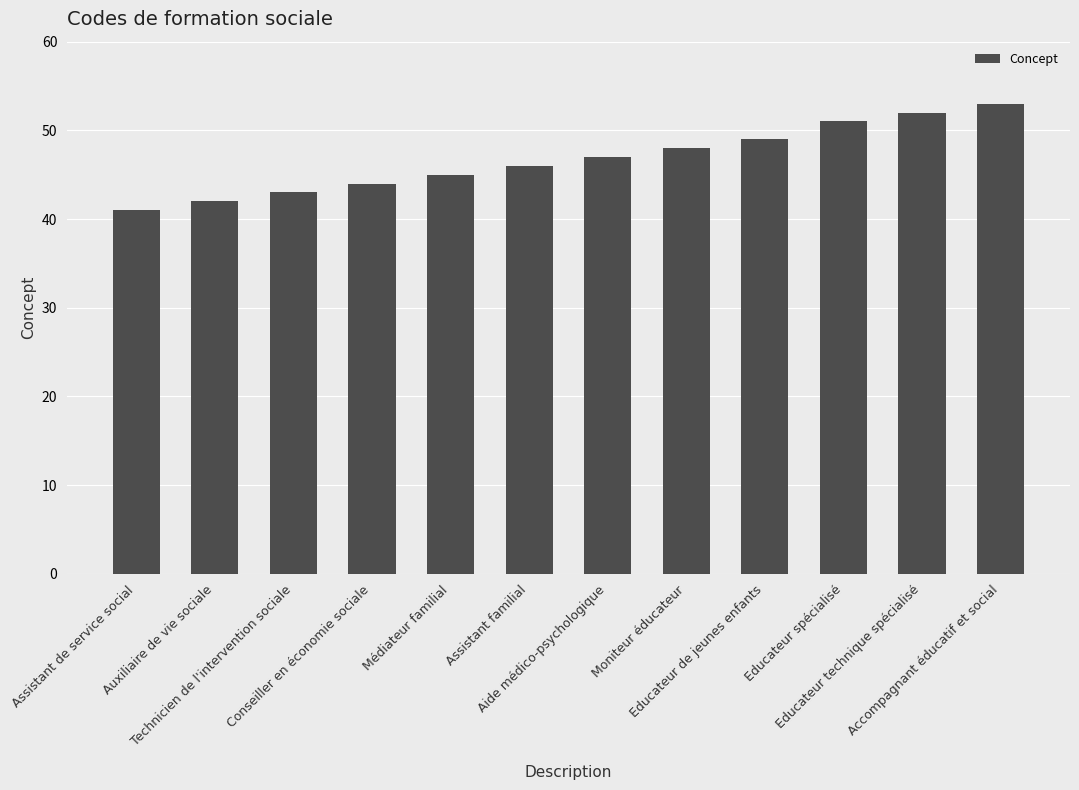

What is the difference between the second highest and second lowest values?

10